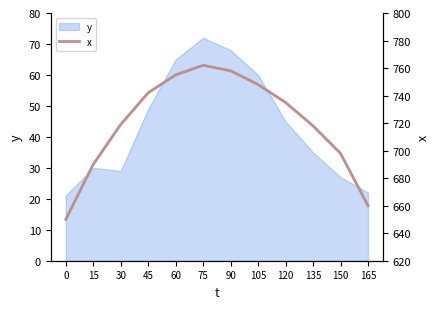

Is it true that the value at 90 is 1302?

False